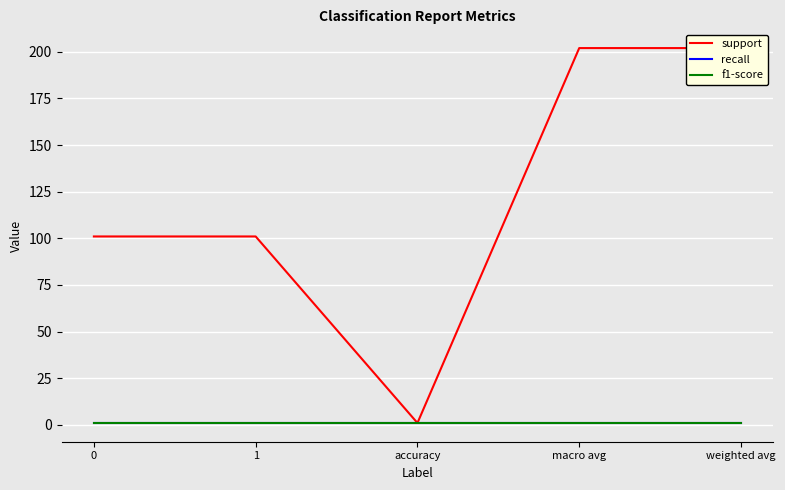

Which has a higher value, accuracy or macro avg?

macro avg